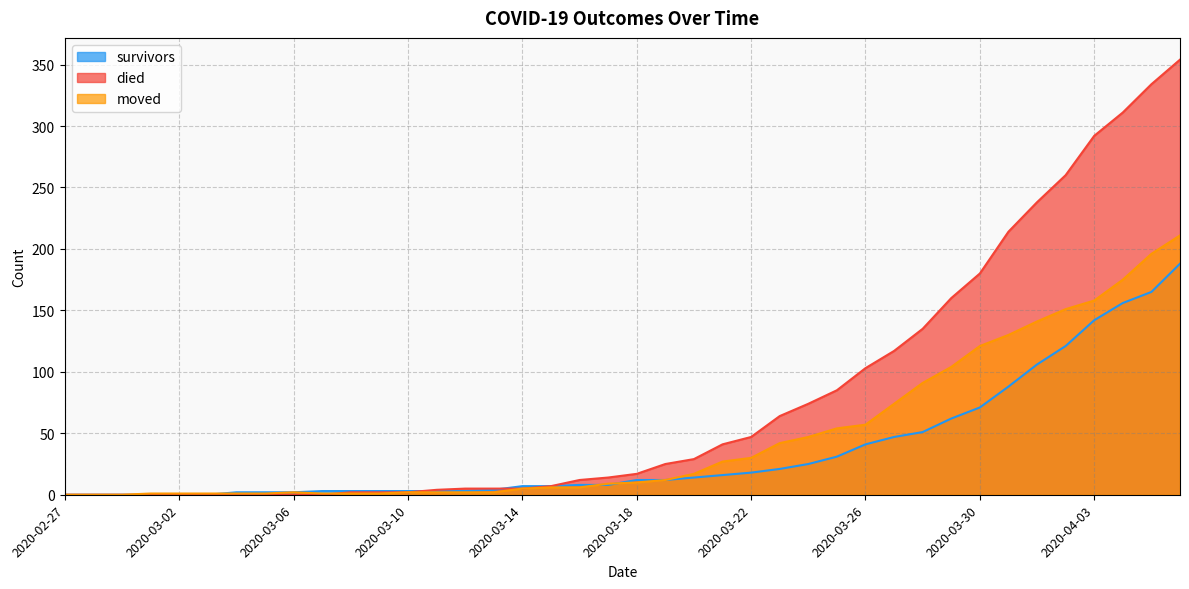

Between 2020-03-20 and 2020-03-21, which series saw the biggest shift?

died